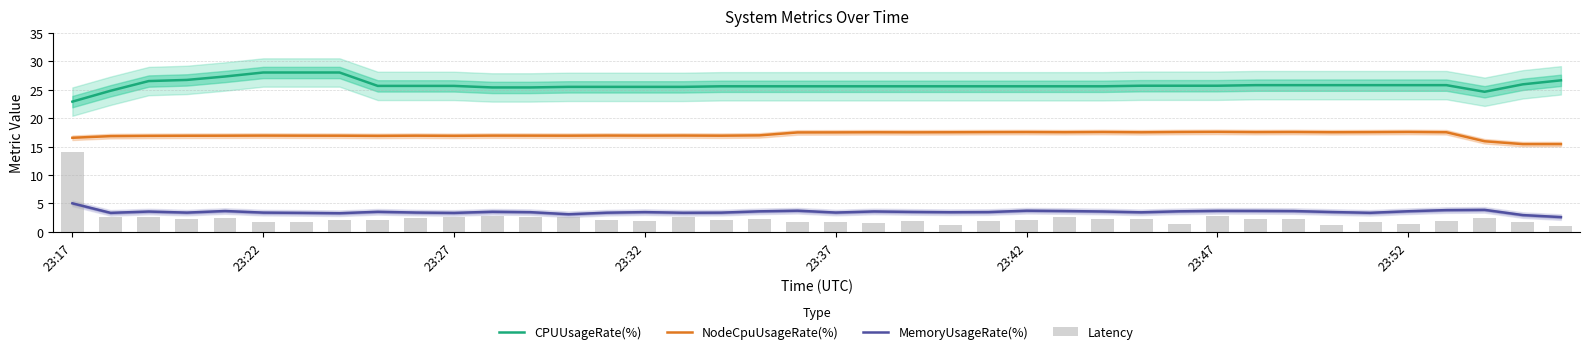

What is the highest value of the CPUUsageRate(%) series?

28.1